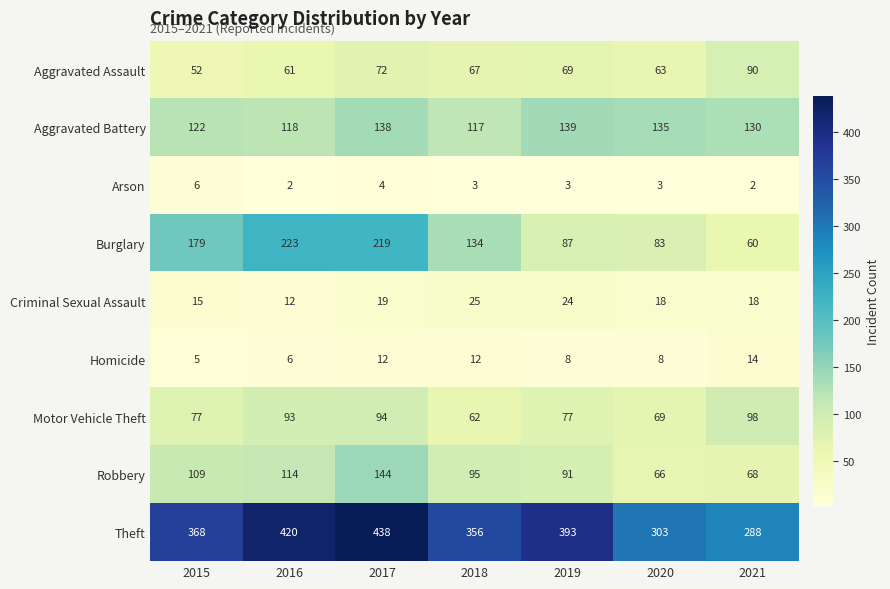

Rank the series at 2020 from highest to lowest value.

Theft, Aggravated Battery, Burglary, Motor Vehicle Theft, Robbery, Aggravated Assault, Criminal Sexual Assault, Homicide, Arson